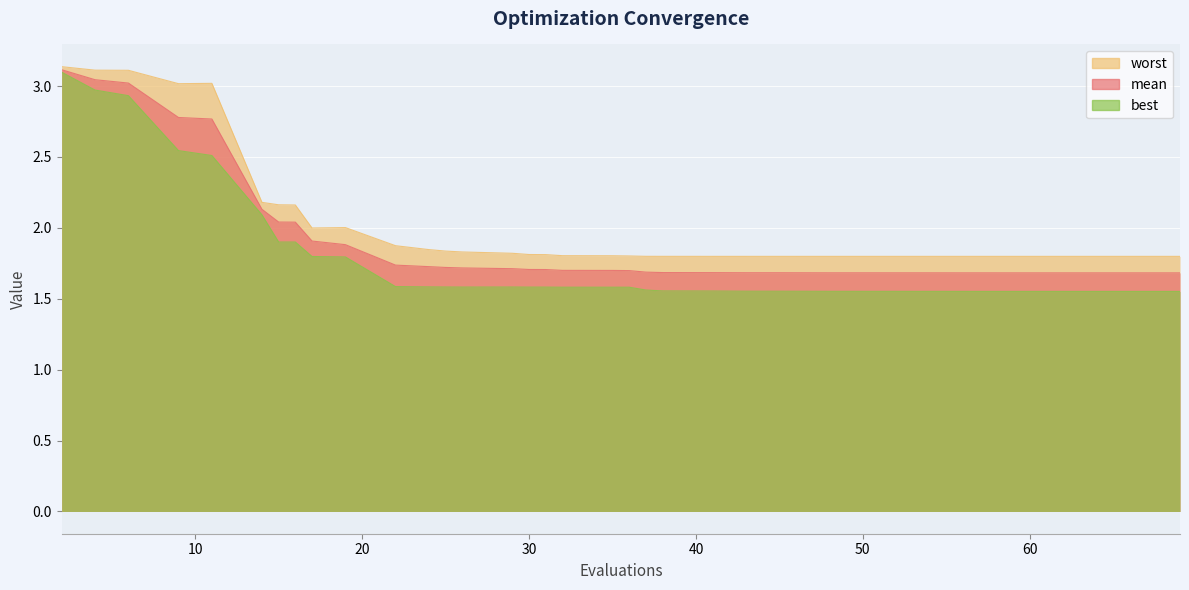

True or false: worst and best cross at least once.

False